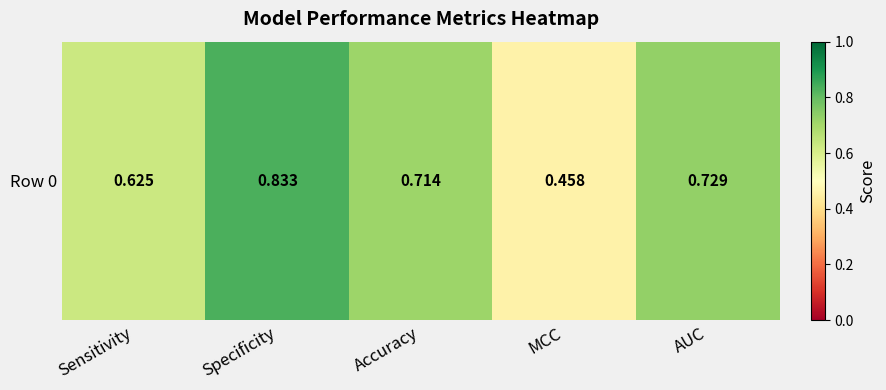

Rank the categories by value from lowest to highest.

MCC, Sensitivity, Accuracy, AUC, Specificity